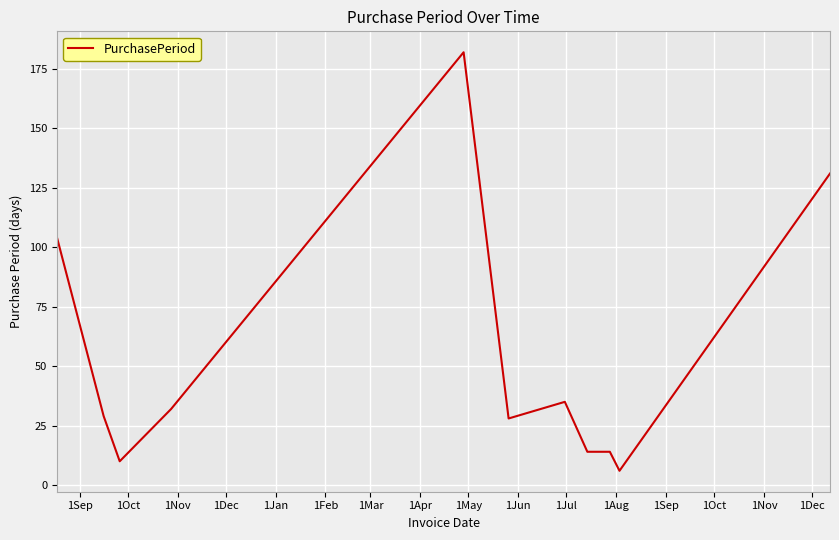

What is the greatest value displayed?

182